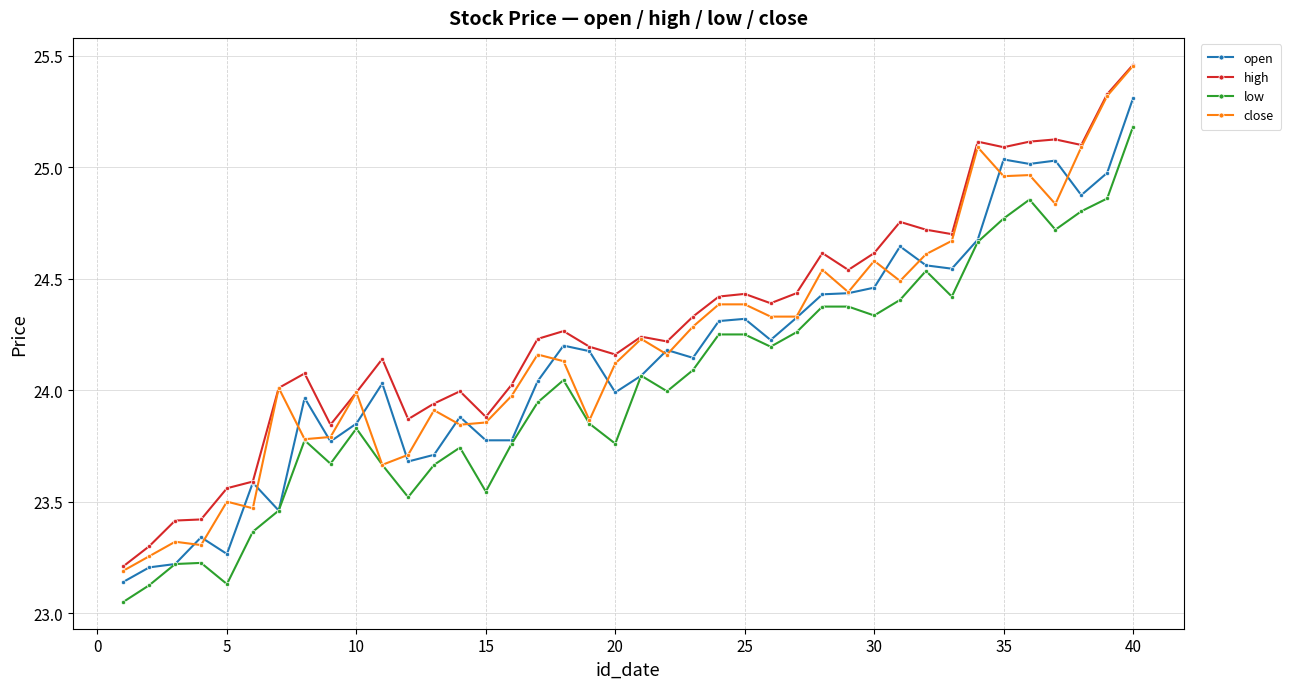

Which series has the largest total across all categories?

high